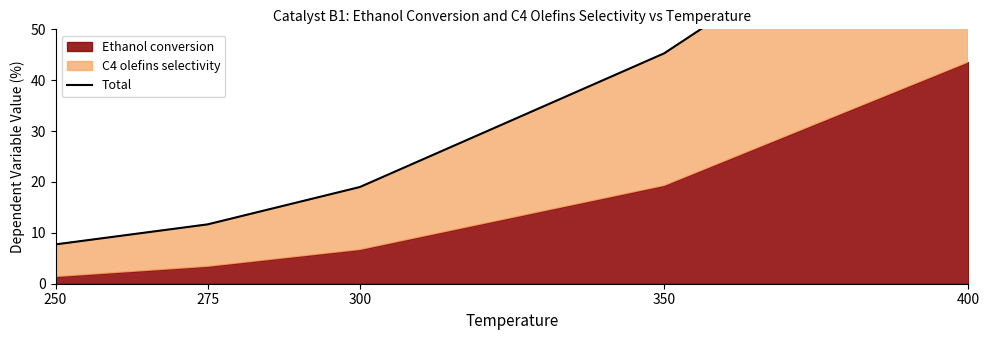

True or false: the data shows 7.7 at 250.

True